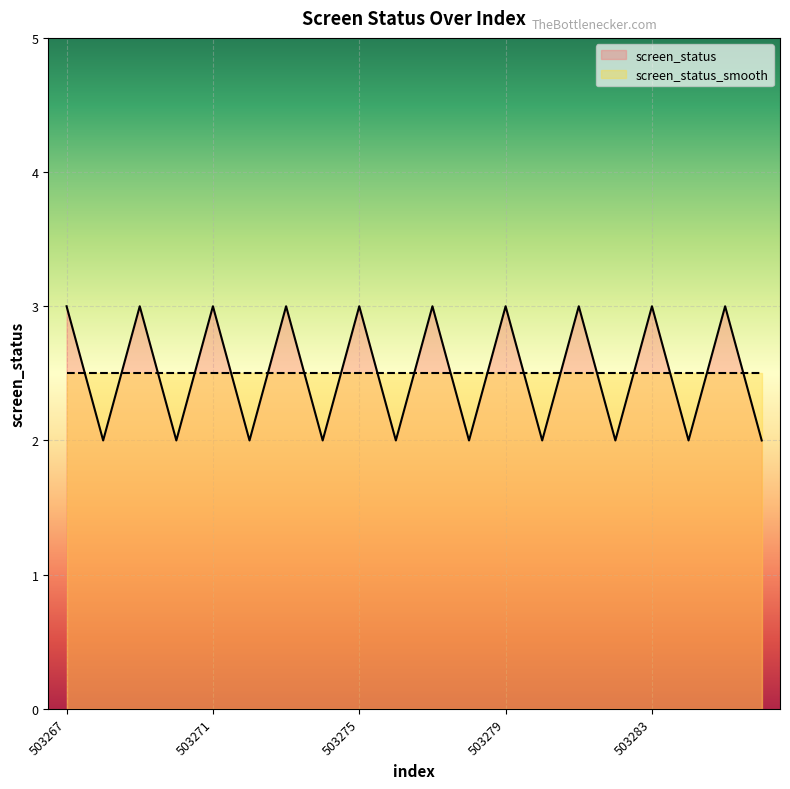

How many points are higher than both their immediate neighbors (excluding endpoints)?

9